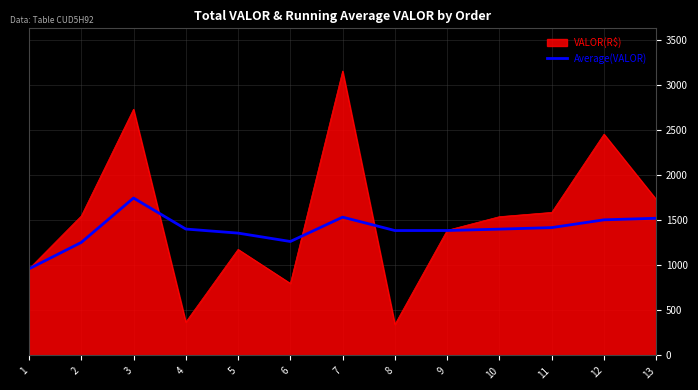

What is the minimum value for Average(VALOR)?

960.7